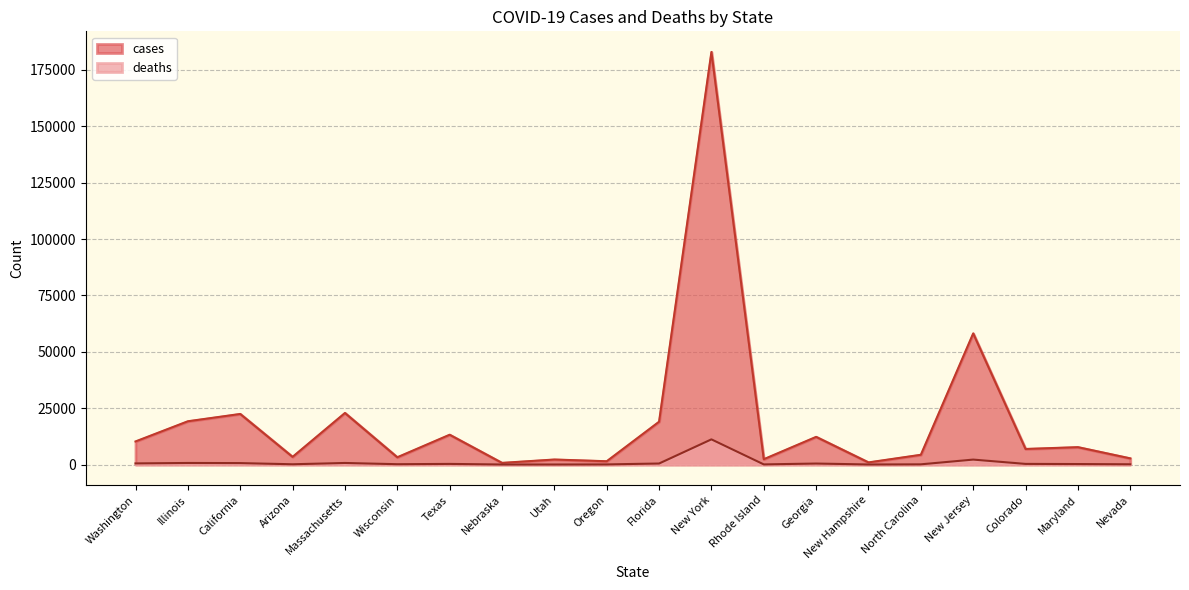

How many interior local valleys does the deaths series have?

4